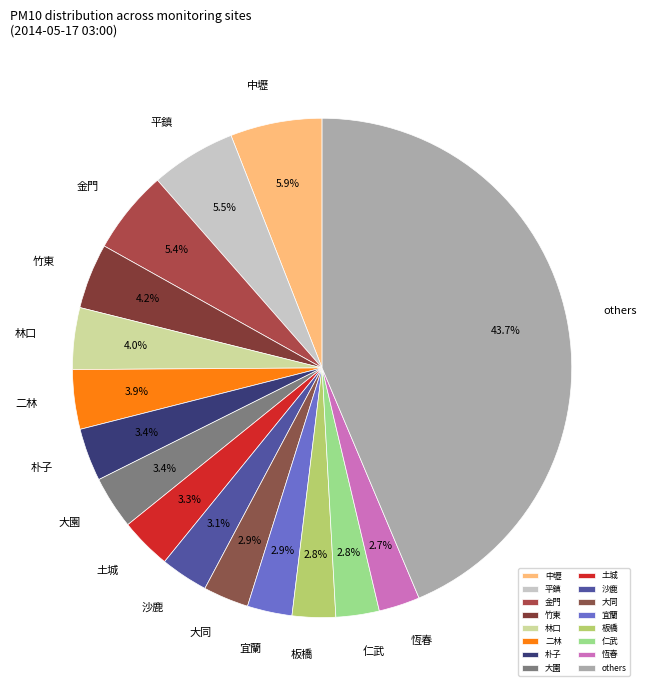

Does any single category account for the majority?

No